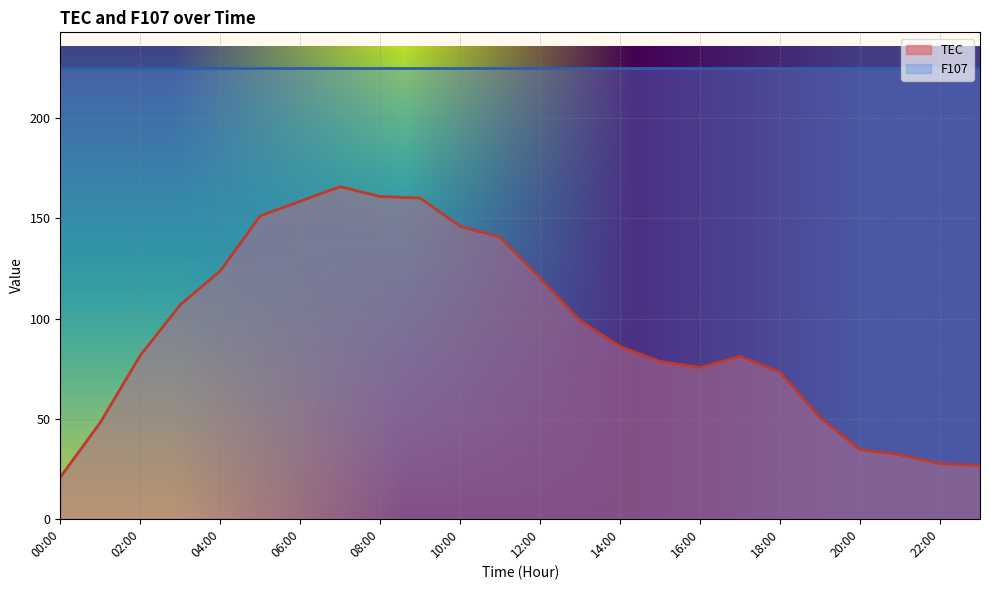

Reading left to right, list all the values displayed in this chart.

20.7	48.1	81.6	106.9	123.7	151.3	158.6	165.9	161.0	160.2	146.1	140.6	120.2	98.9	86.0	78.6	75.5	81.1	73.1	50.5	34.6	32.0	27.5	26.7